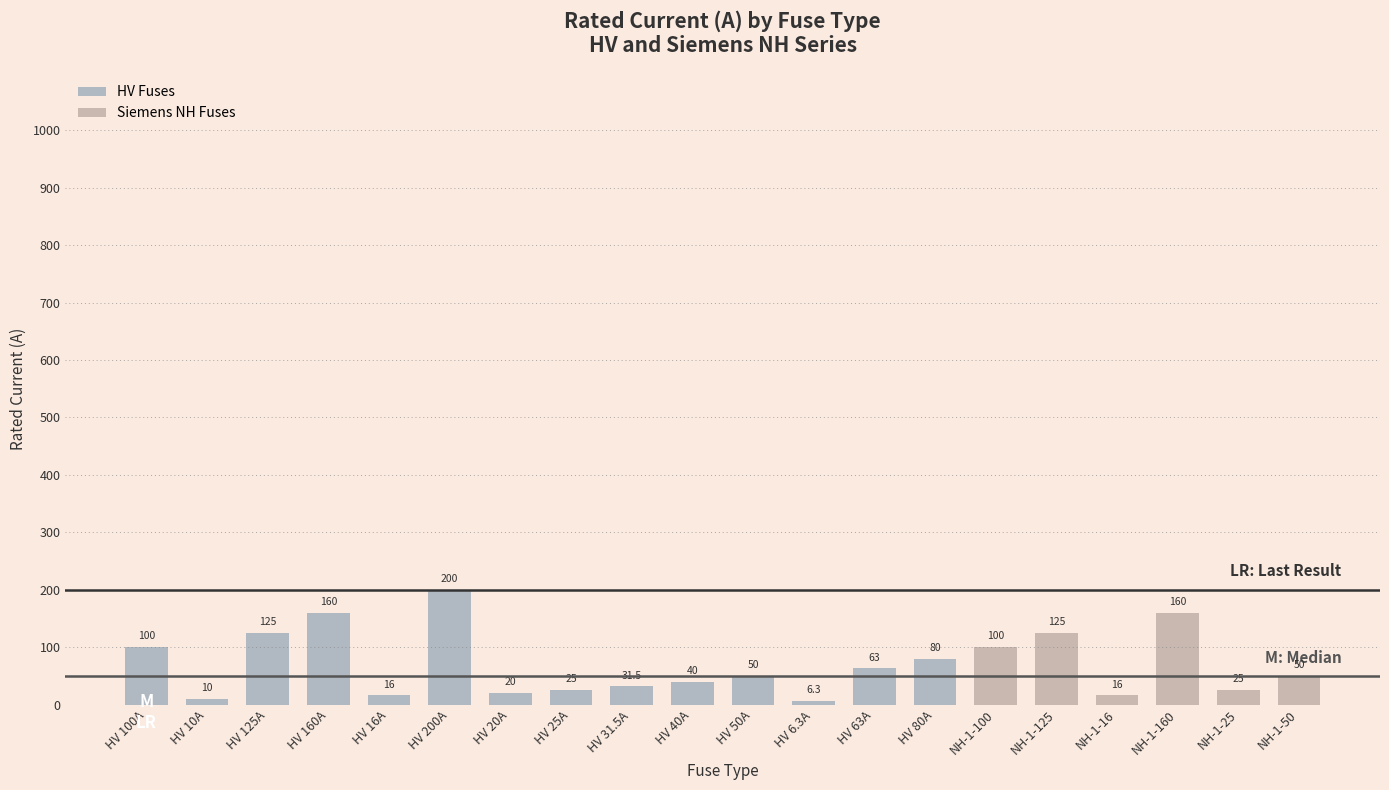

What is the average value of the HV Fuses series?

66.2